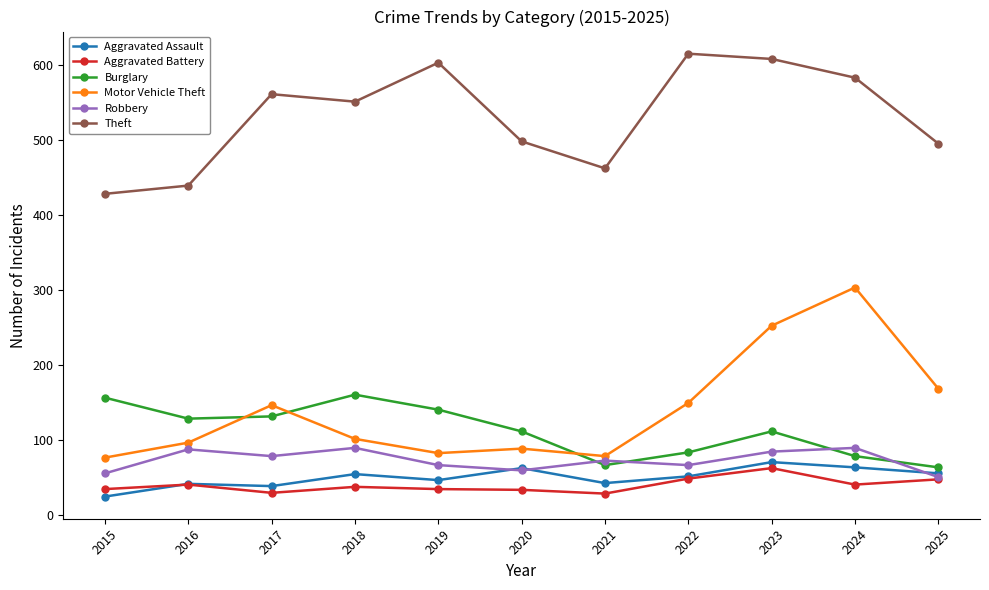

True or false: Burglary and Aggravated Battery intersect in this chart.

False